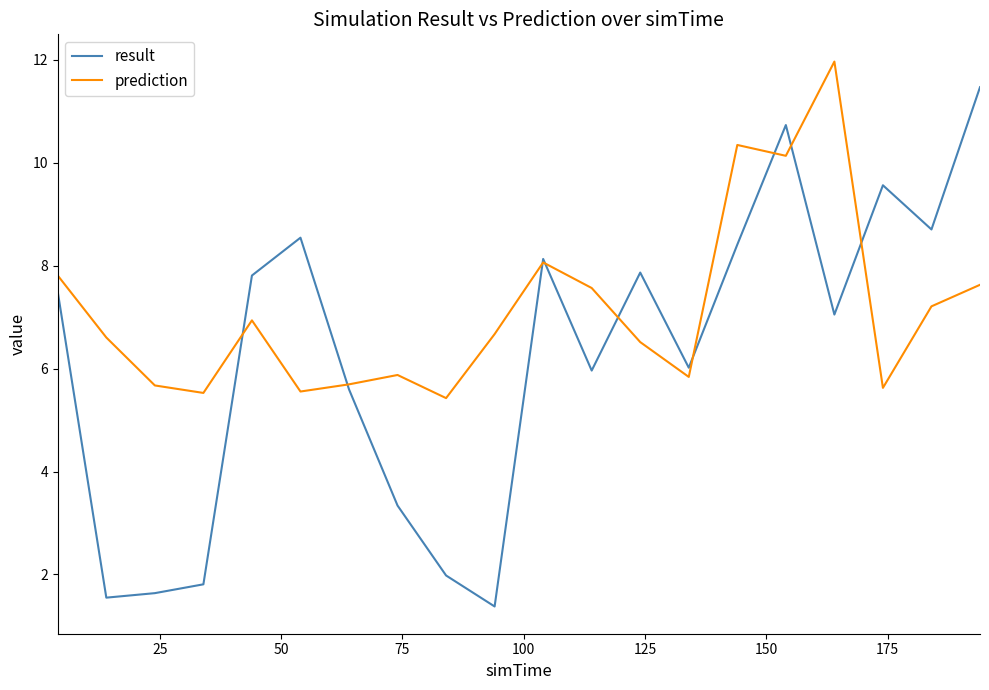

List the series in order of their overall mean, highest first.

prediction, result